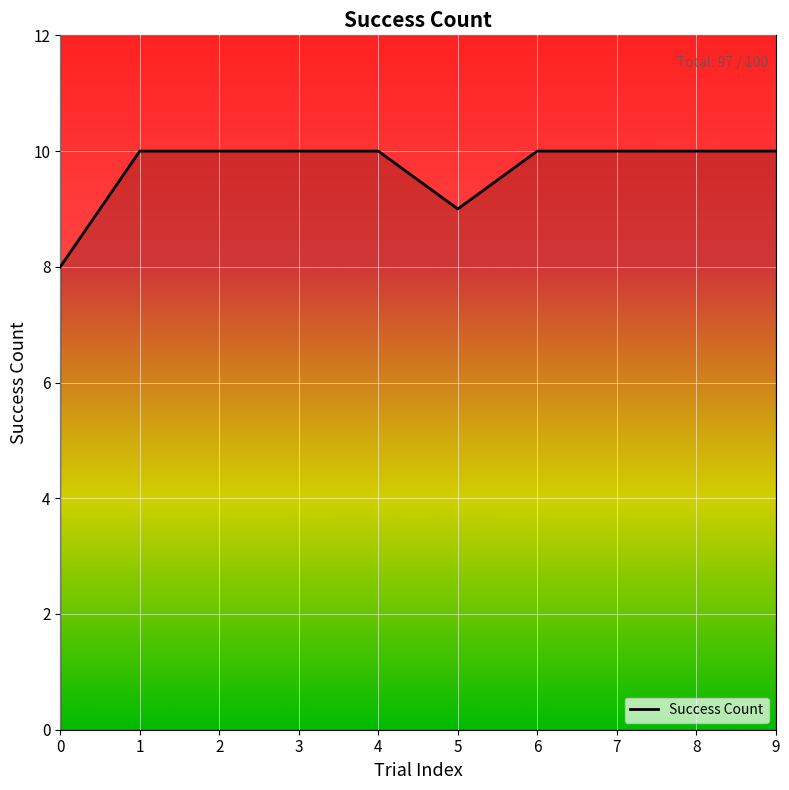

The chart shows a value of 14 at 6. True or false?

False